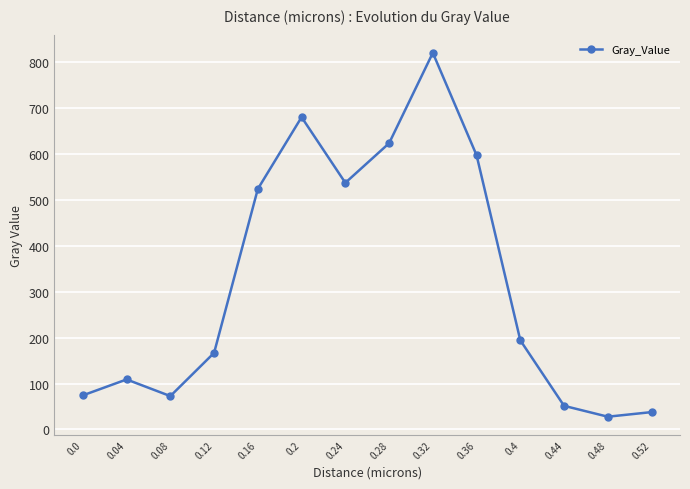

At which category does the data reach its first local peak?

0.04